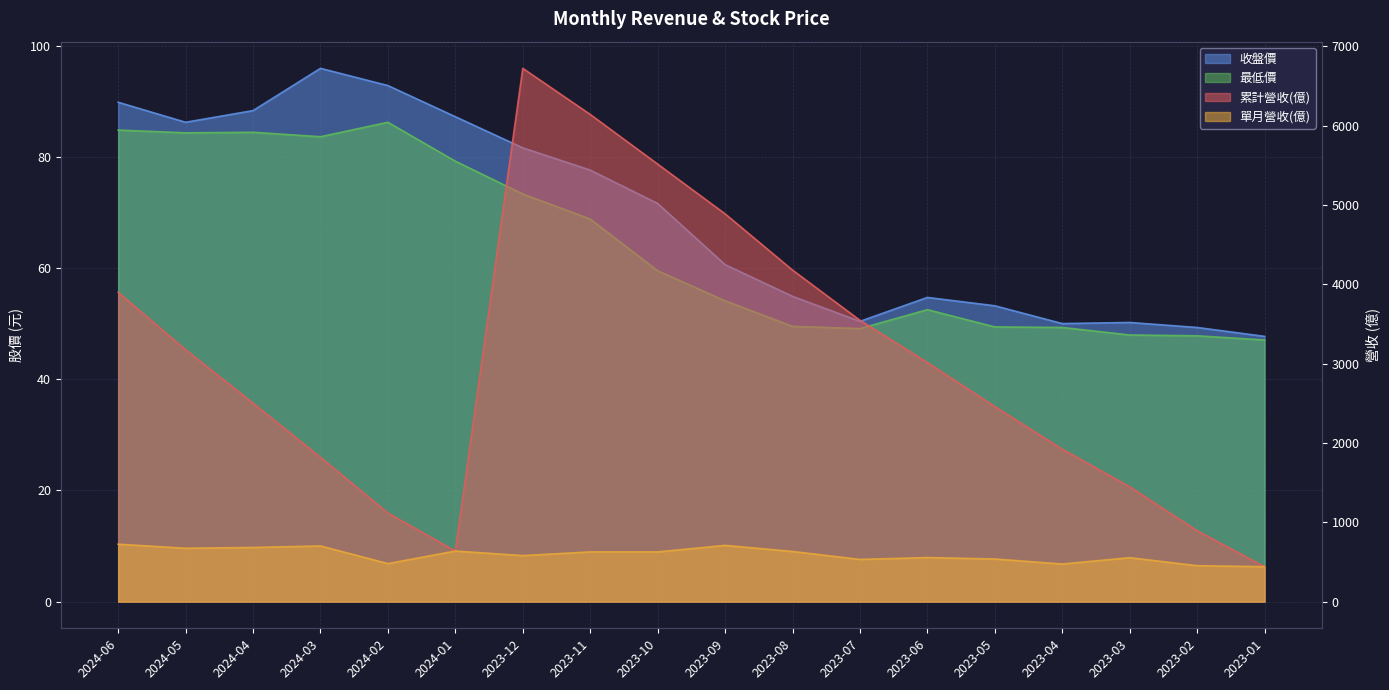

Rank the series at 2024-02 from lowest to highest value.

最低價, 收盤價, 單月營收(億), 累計營收(億)